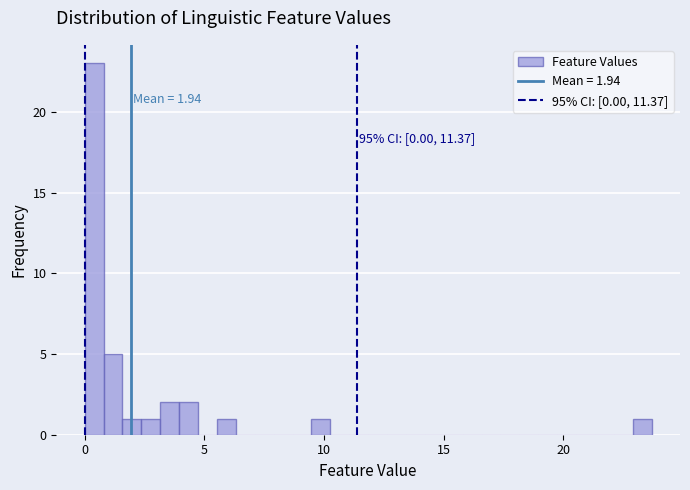

Around what value on the x-axis is the tallest bar? Give the approximate position of its centre, as read against the axis.

0.5